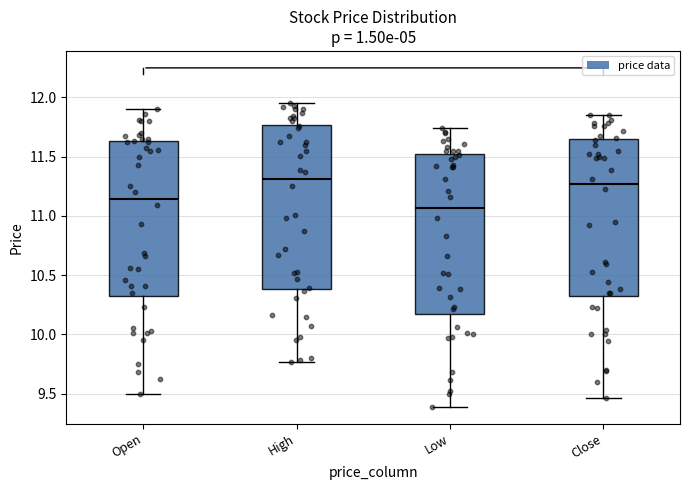

Where does the lower whisker of the box for Close end on the y-axis? The values are not printed on the chart, so give them approximately, as read against the axis.

9.45